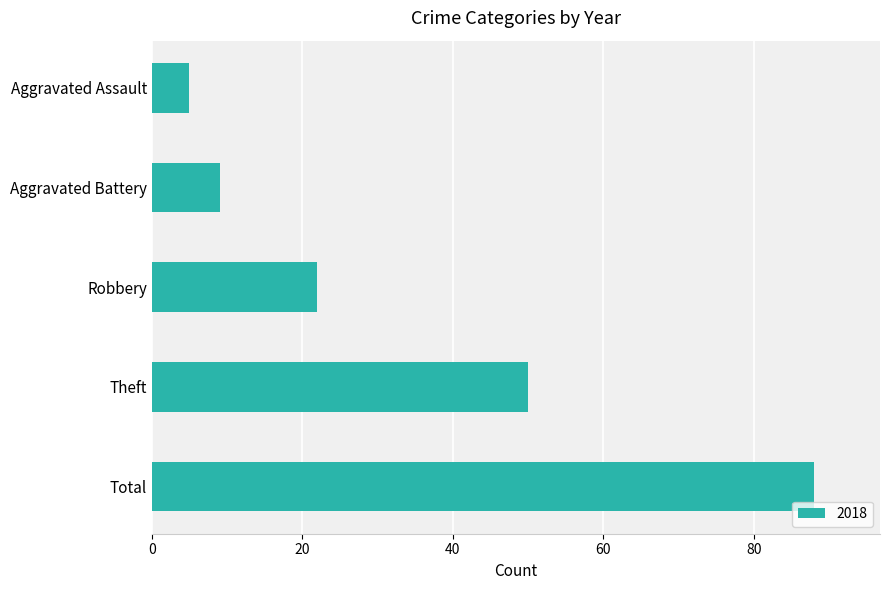

What is the difference between the values at Total and Aggravated Assault?

83